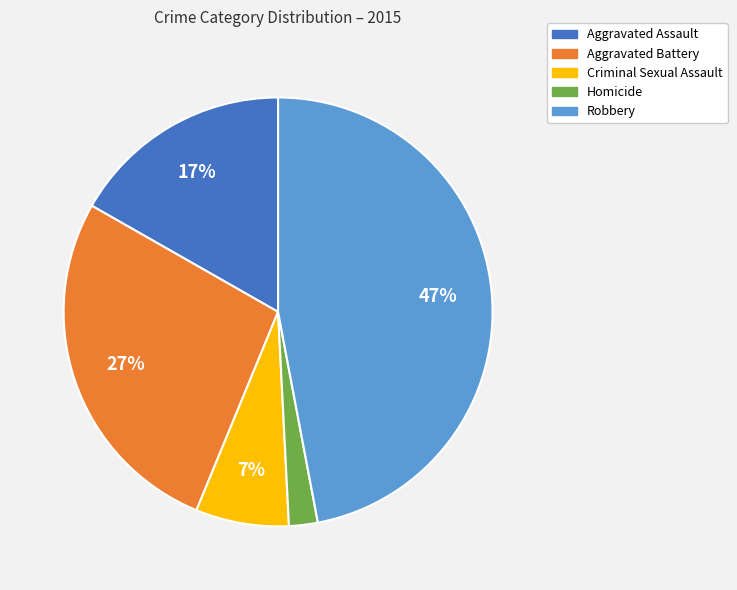

Which category has the biggest portion of the pie?

Robbery